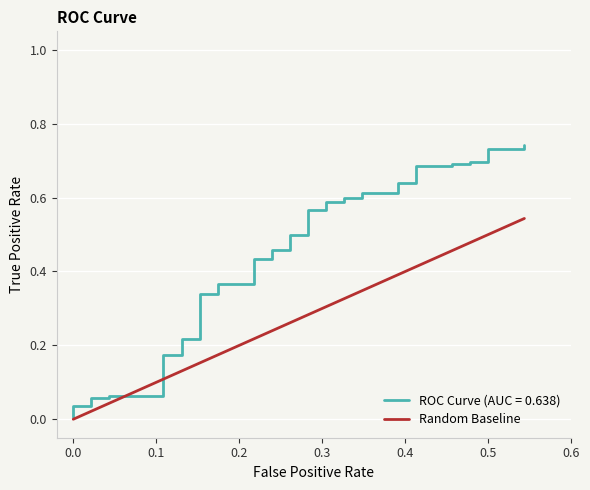

The chart shows a value of 0.0 at 0.1. True or false?

False